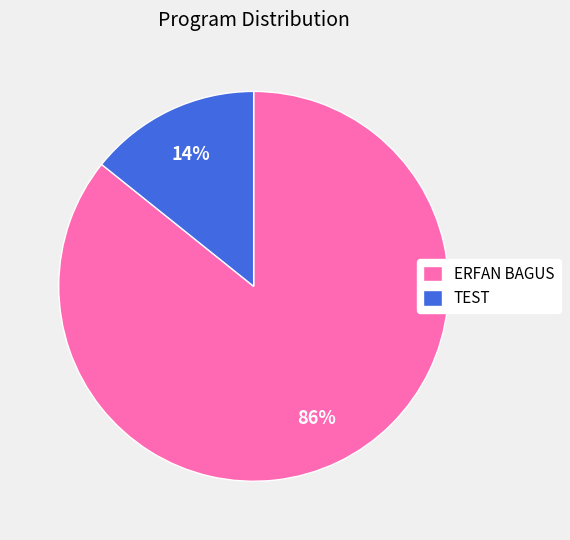

How many slices are in this pie chart?

2